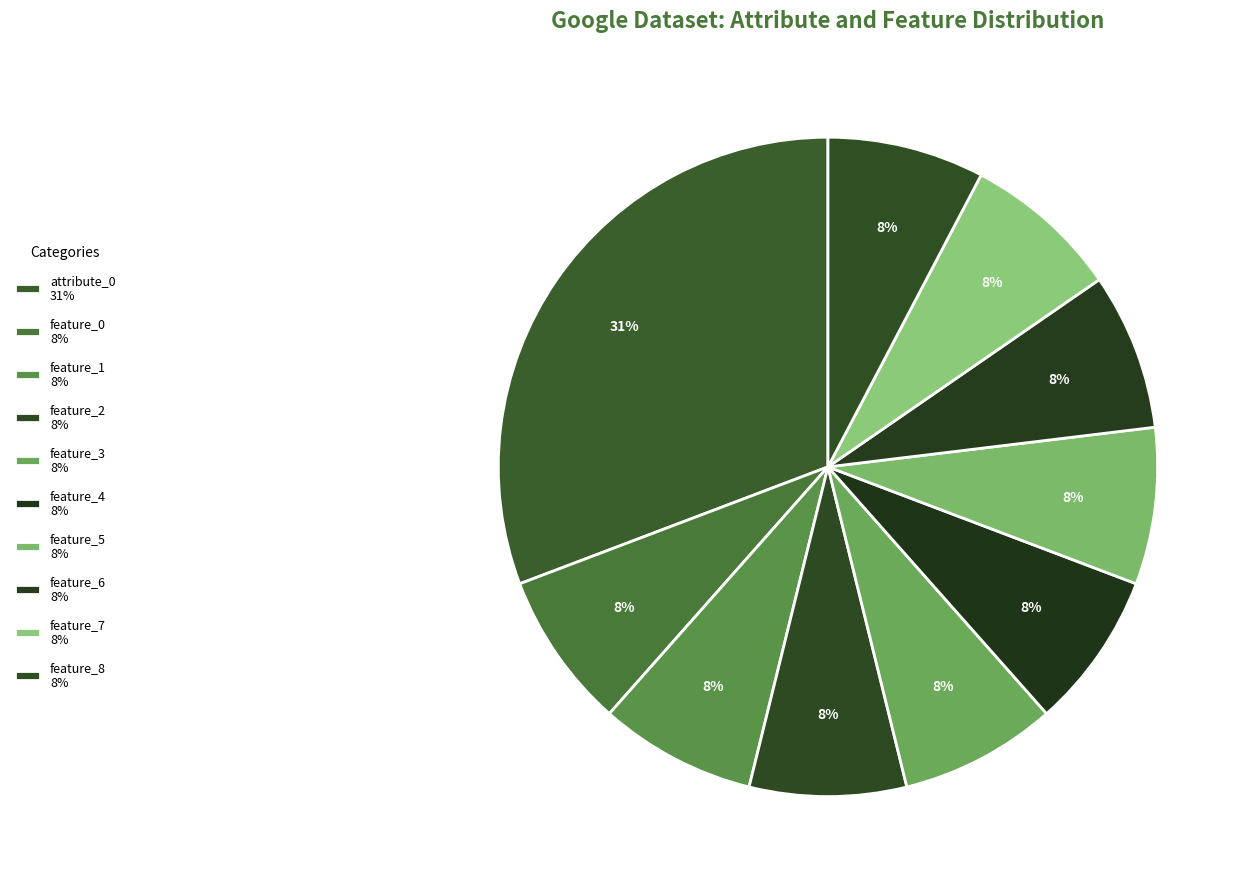

True or false: feature_4 accounts for 8% of the total.

True